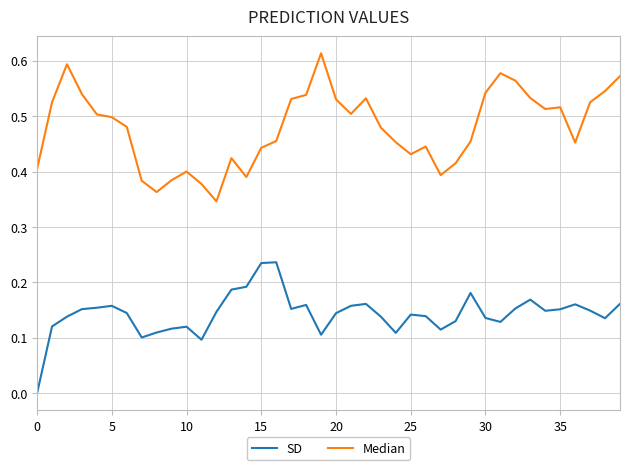

What is the sum of all Median values?

19.2